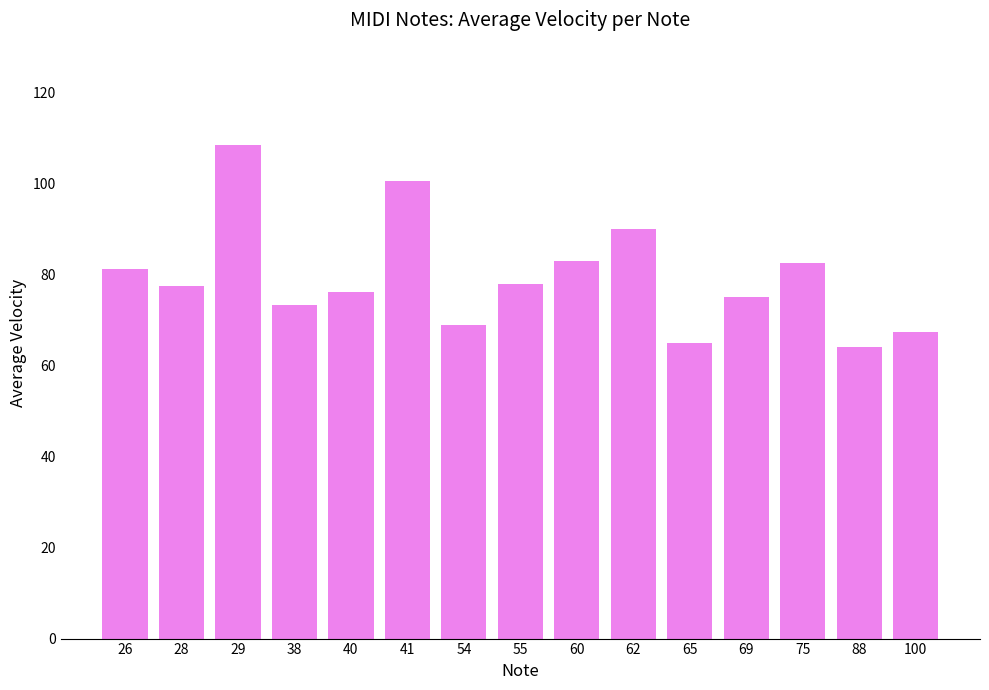

What is the value of the 3rd bar from the left?

108.4